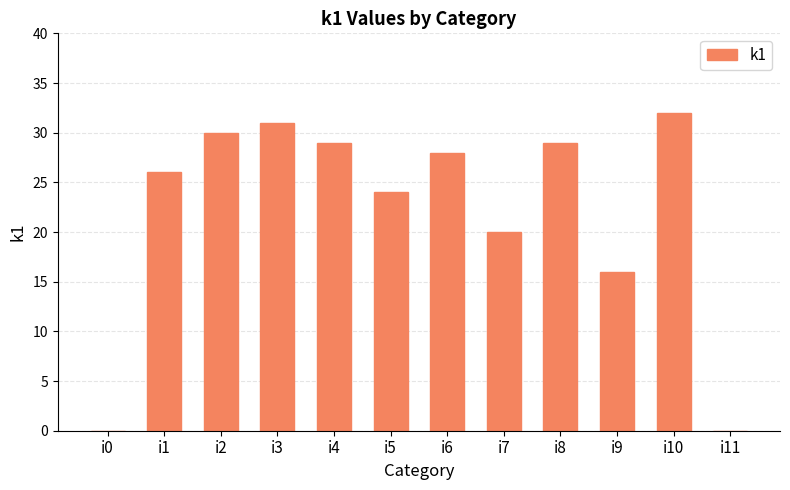

What is the average value?

22